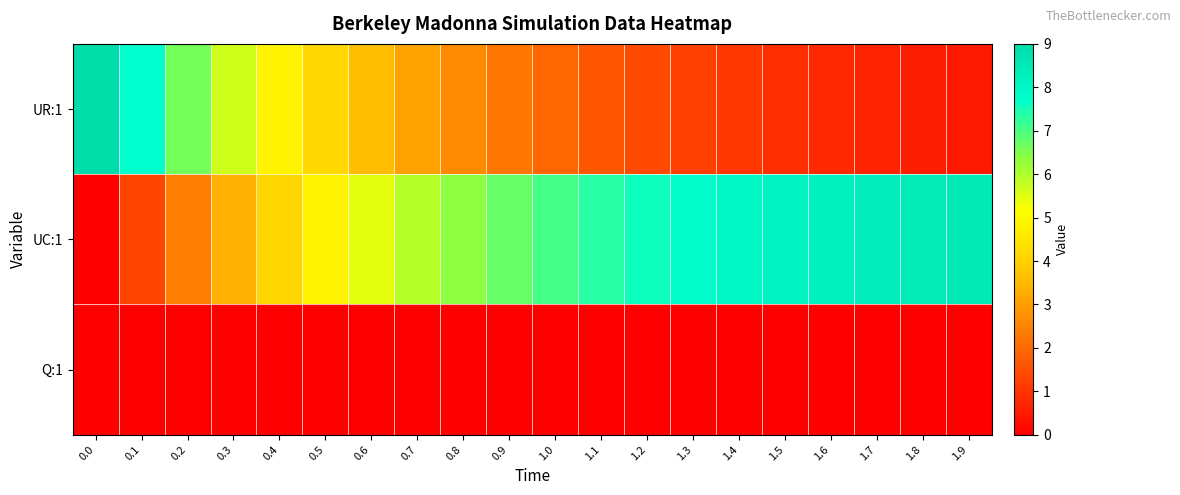

Reading left to right, what are all the values shown in this chart?

UR:1: 0.0=9.0	0.1=7.7	0.2=6.6	0.3=5.7	0.4=4.9	0.5=4.2	0.6=3.6	0.7=3.1	0.8=2.6	0.9=2.3	1.0=1.9	1.1=1.7	1.2=1.4	1.3=1.2	1.4=1.0	1.5=0.9	1.6=0.8	1.7=0.7	1.8=0.6	1.9=0.5
UC:1: 0.0=0.0	0.1=1.3	0.2=2.4	0.3=3.3	0.4=4.1	0.5=4.8	0.6=5.4	0.7=5.9	0.8=6.4	0.9=6.7	1.0=7.1	1.1=7.3	1.2=7.6	1.3=7.8	1.4=8.0	1.5=8.1	1.6=8.2	1.7=8.3	1.8=8.4	1.9=8.5
Q:1: 0.0=0.0	0.1=0.0	0.2=0.0	0.3=0.0	0.4=0.0	0.5=0.0	0.6=0.0	0.7=0.0	0.8=0.0	0.9=0.0	1.0=0.0	1.1=0.0	1.2=0.0	1.3=0.0	1.4=0.0	1.5=0.0	1.6=0.0	1.7=0.0	1.8=0.0	1.9=0.0